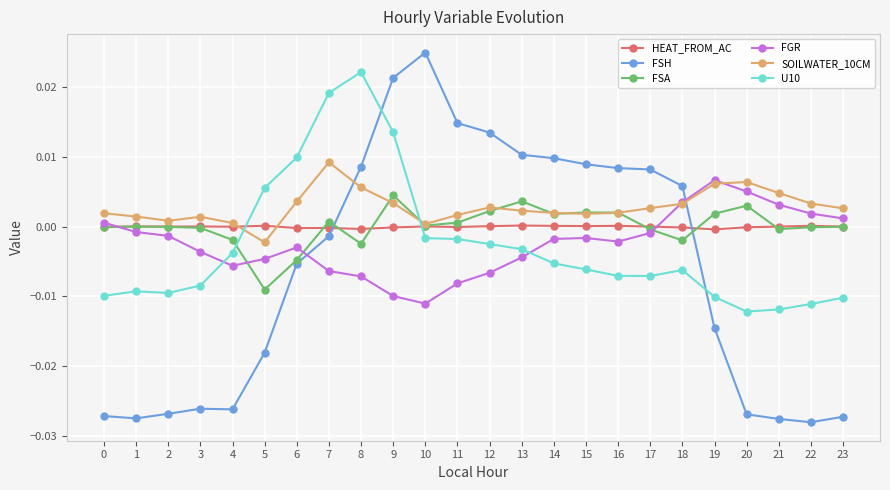

True or false: SOILWATER_10CM and U10 cross at least once.

True